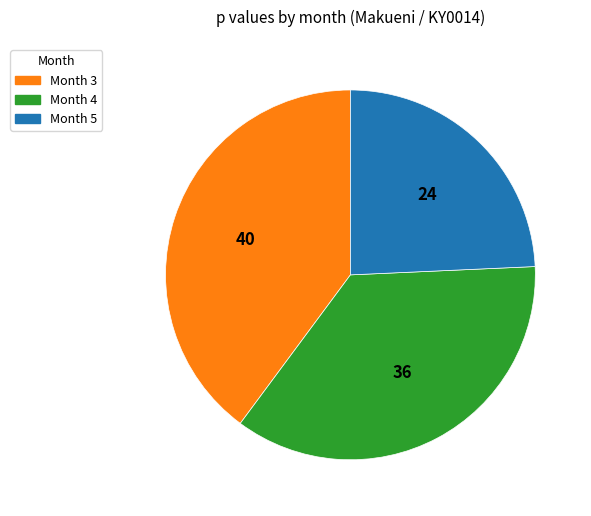

True or false: Month 5 accounts for 24% of the total.

True